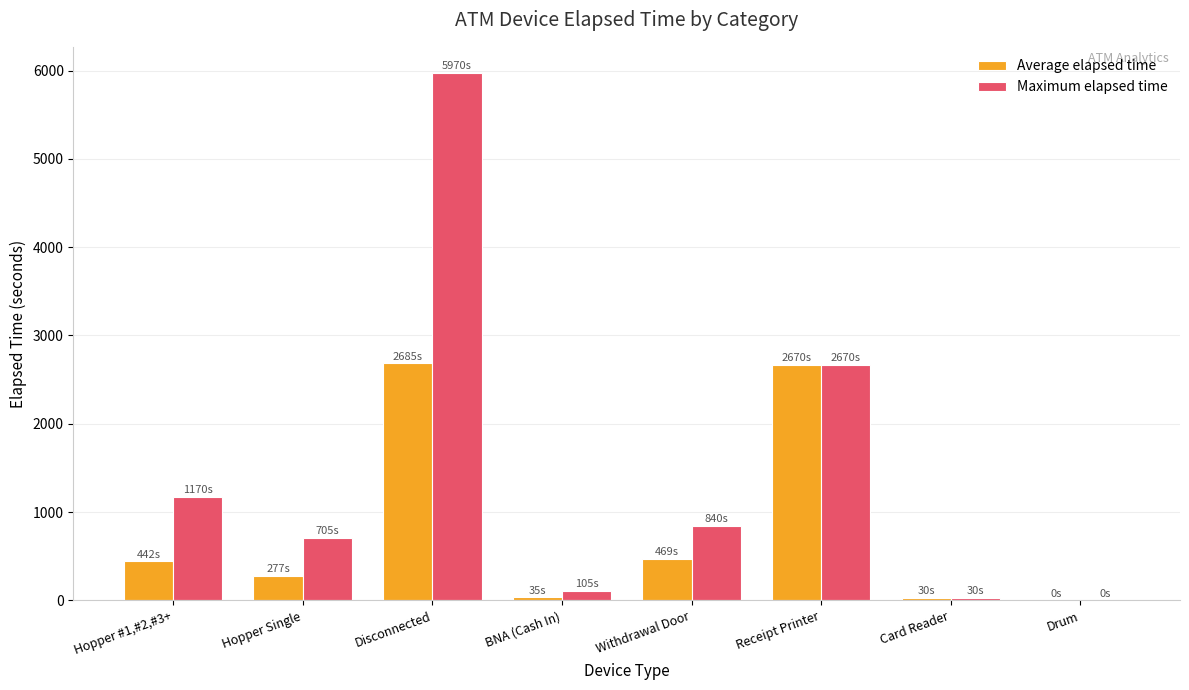

How many groups of bars are there?

8